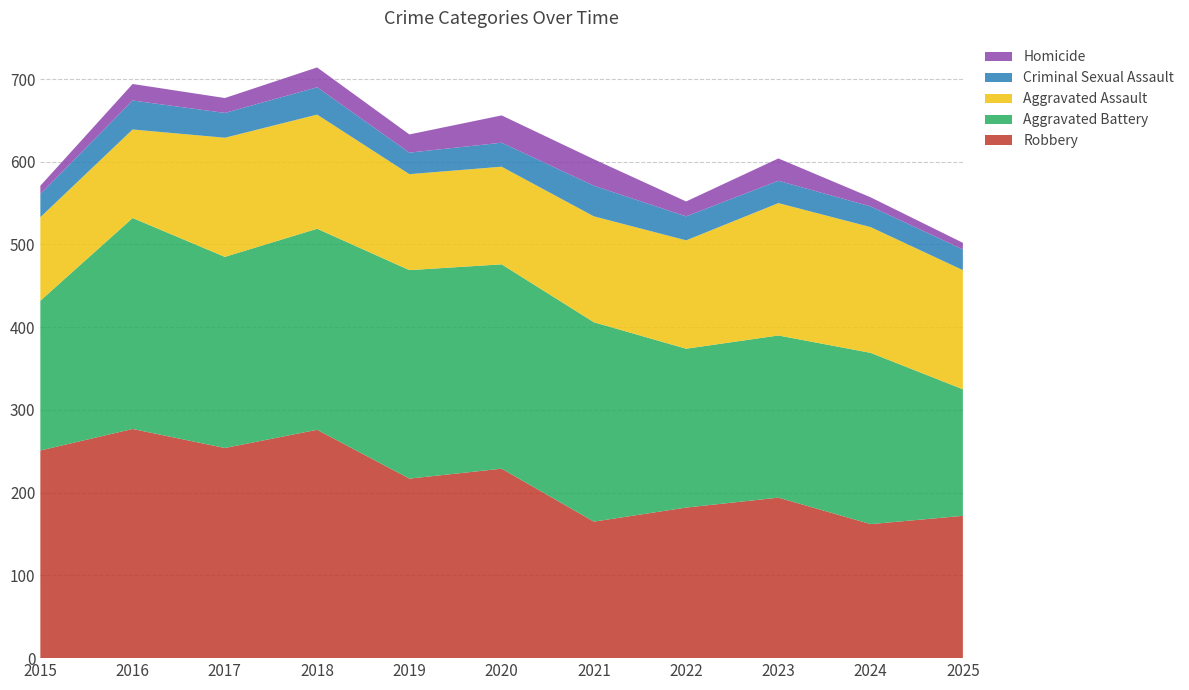

Reading left to right, transcribe all the data shown in this chart.

Robbery: 2015=251	2016=277	2017=254	2018=276	2019=217	2020=229	2021=165	2022=182	2023=194	2024=162	2025=172
Aggravated Battery: 2015=181	2016=255	2017=231	2018=243	2019=252	2020=247	2021=241	2022=192	2023=196	2024=207	2025=153
Aggravated Assault: 2015=101	2016=107	2017=144	2018=138	2019=116	2020=118	2021=128	2022=131	2023=160	2024=152	2025=144
Criminal Sexual Assault: 2015=28	2016=35	2017=30	2018=33	2019=26	2020=29	2021=37	2022=29	2023=27	2024=25	2025=25
Homicide: 2015=10	2016=20	2017=18	2018=24	2019=22	2020=33	2021=32	2022=18	2023=27	2024=11	2025=8